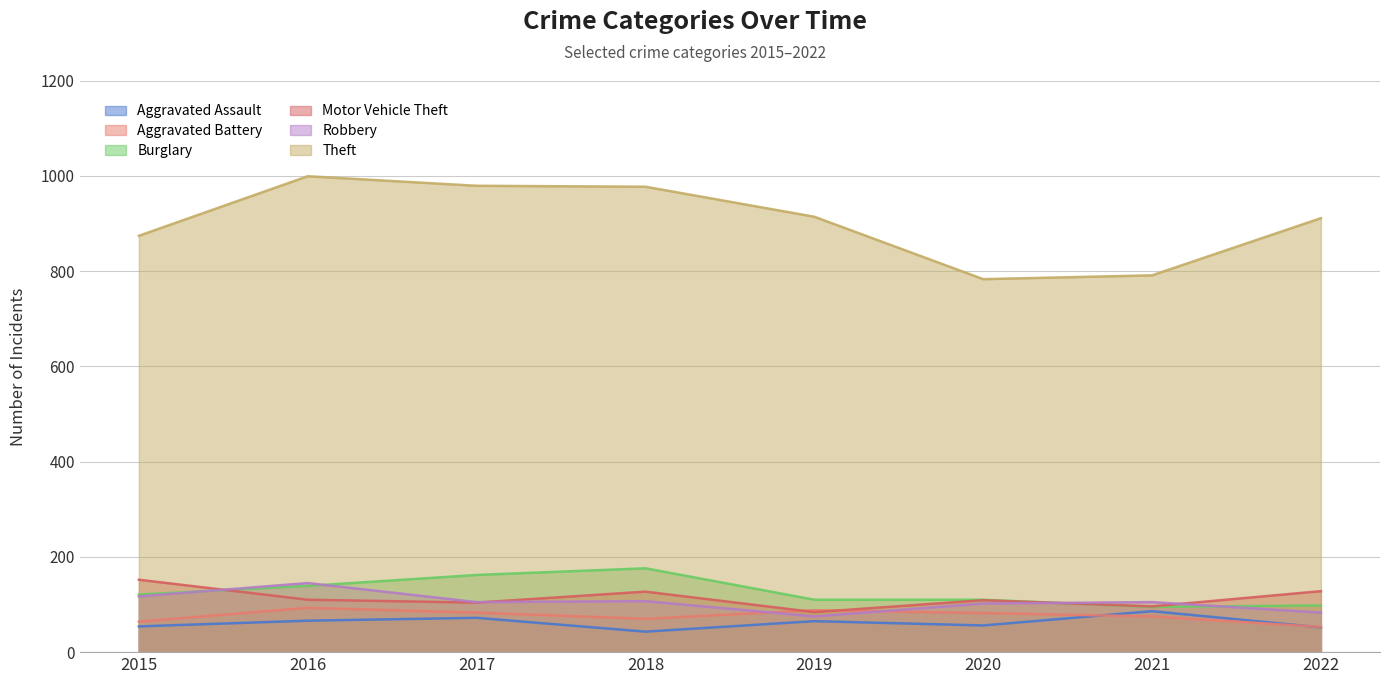

What are all the series names shown in the legend?

Aggravated Assault, Aggravated Battery, Burglary, Motor Vehicle Theft, Robbery, Theft